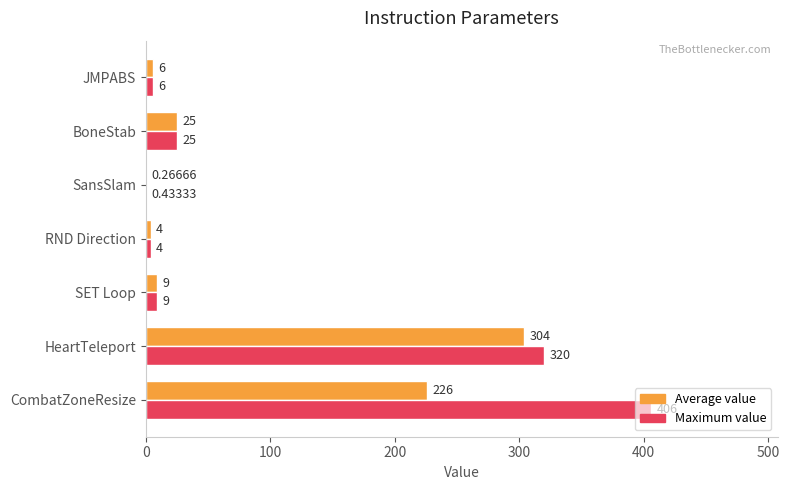

Count the number of data series in this chart.

2